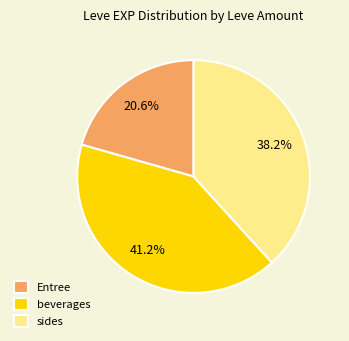

How many slices are in this pie chart?

3